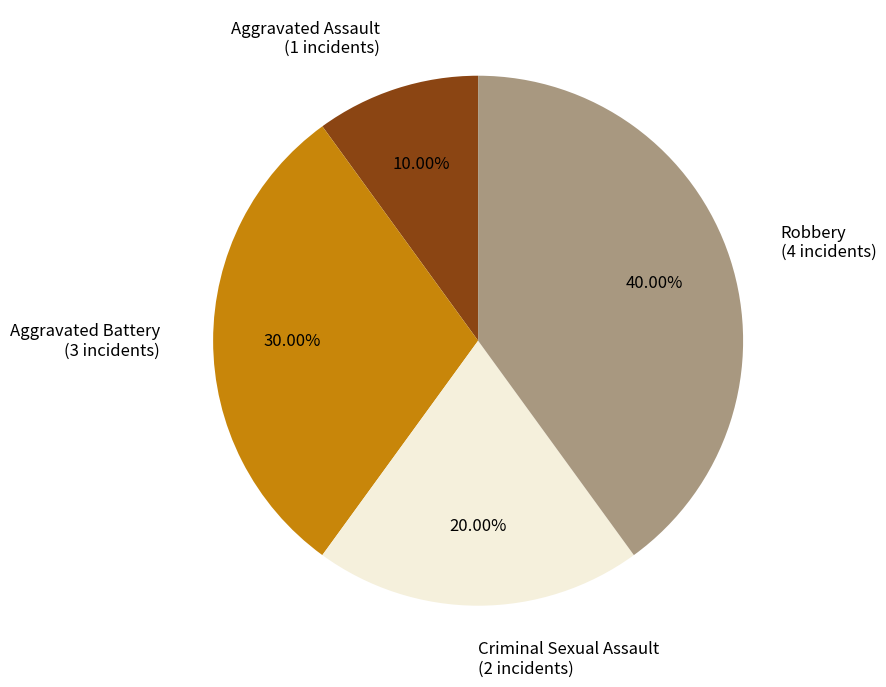

How many segments does this pie chart have?

4